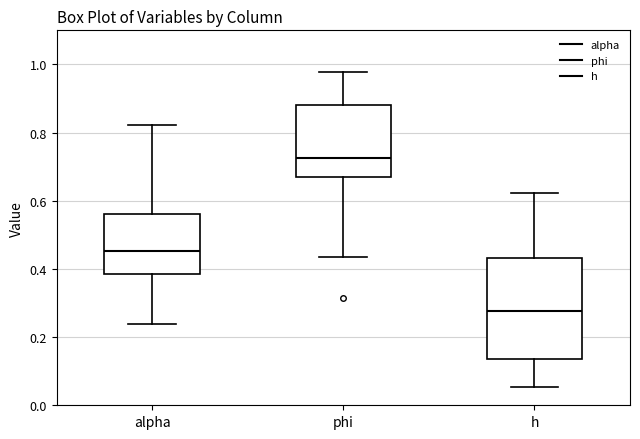

Reading left to right, read every box against the y-axis: the position of its median line, the range the box covers, and the ends of its whiskers. The values are not printed on the chart, so give them approximately, as read against the axis.

alpha: median 0.46, box 0.38 to 0.56, whiskers 0.24 to 0.82
phi: median 0.72, box 0.66 to 0.88, whiskers 0.44 to 0.98
h: median 0.28, box 0.14 to 0.44, whiskers 0.06 to 0.62